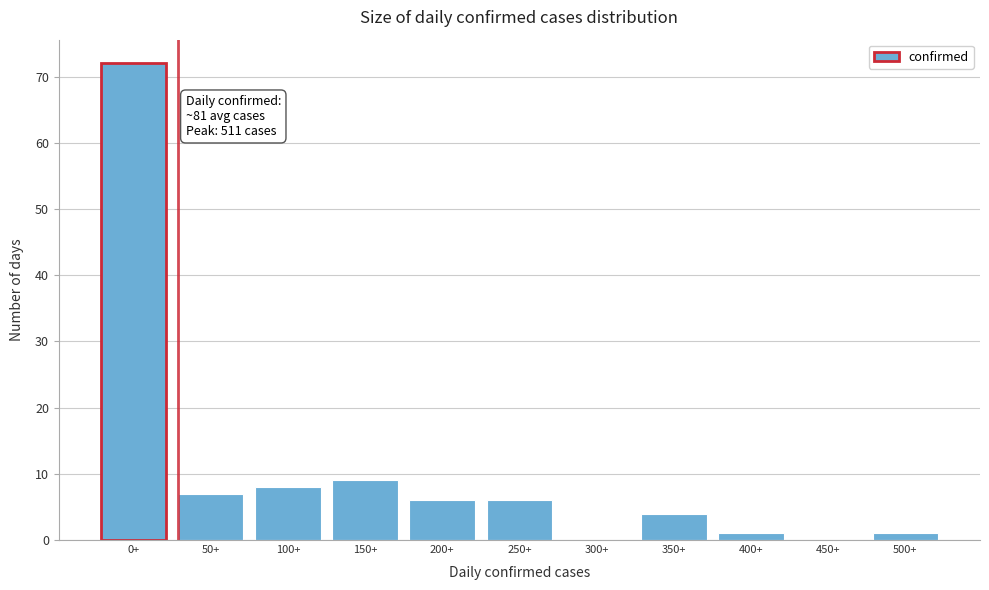

Reading left to right, what are all the values shown in this chart?

0+=72	50+=7	100+=8	150+=9	200+=6	250+=6	300+=0	350+=4	400+=1	450+=0	500+=1